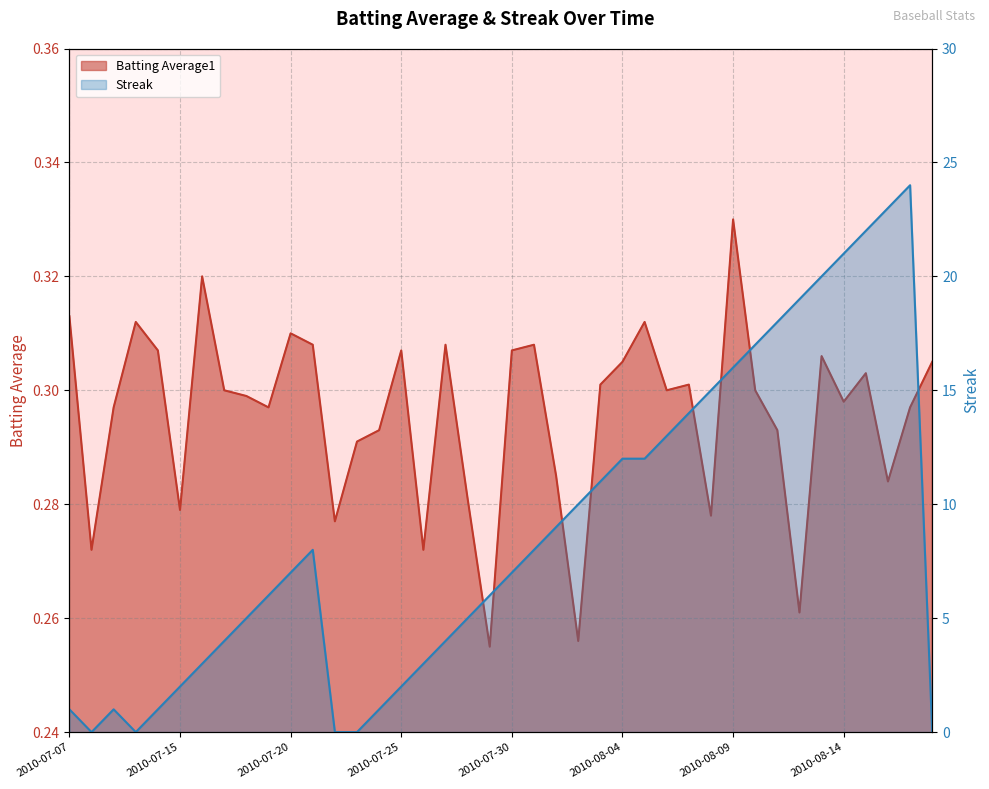

How many series are shown in this chart?

2